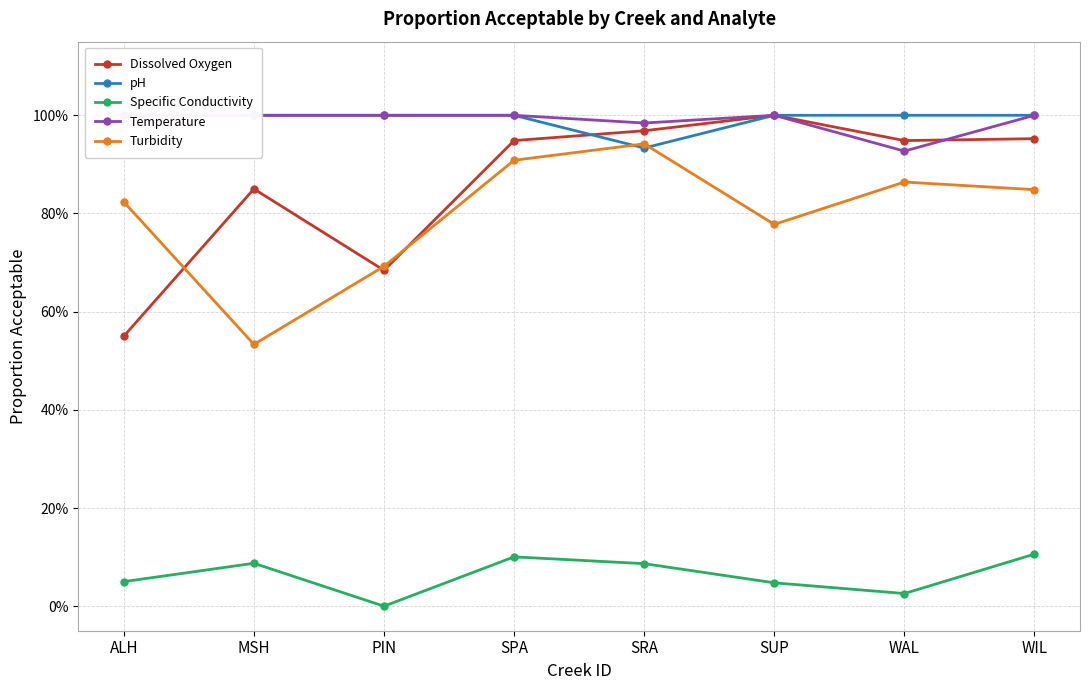

What is the total value across all series at PIN?

3.4